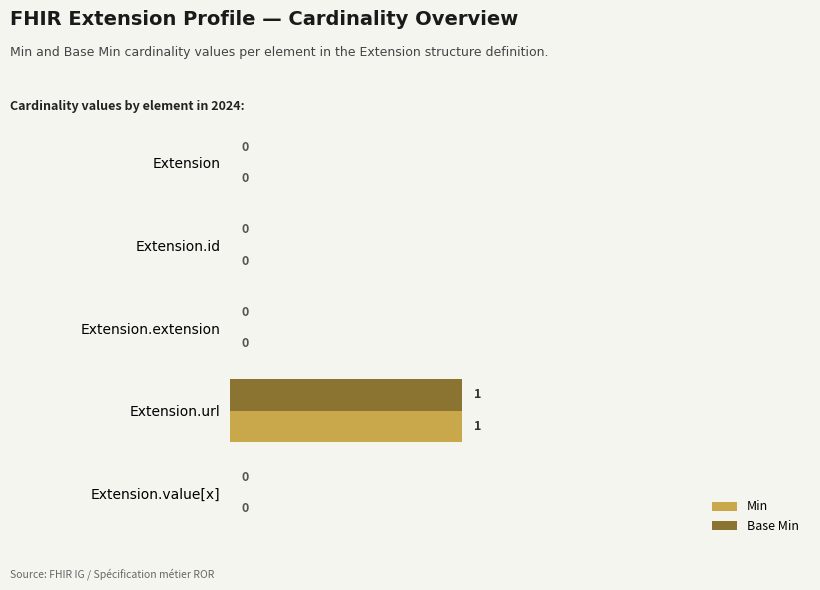

True or false: Min has a value of -1 at Extension.extension.

False